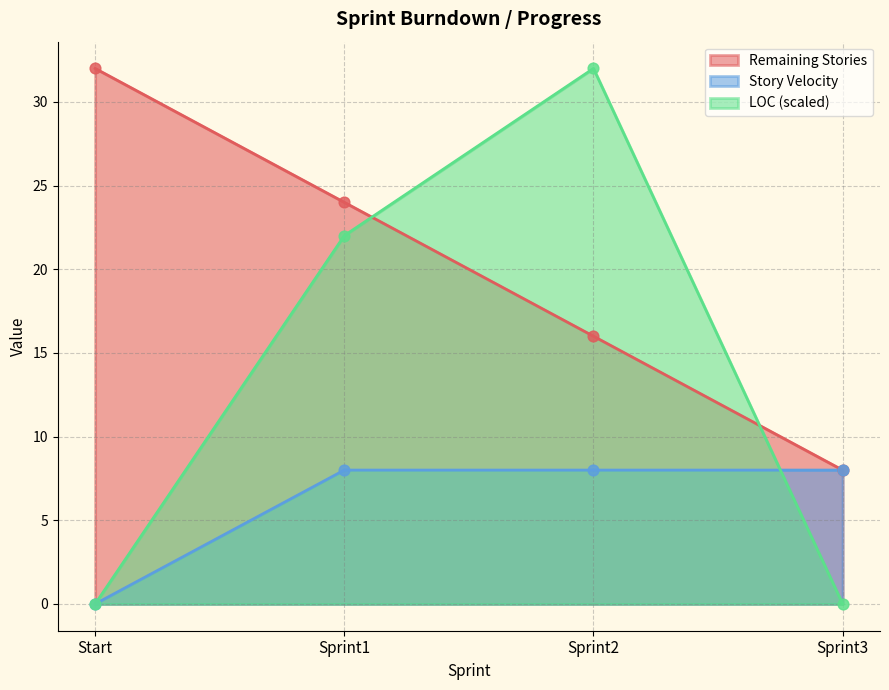

What is the total value across all series at Start?

32.0